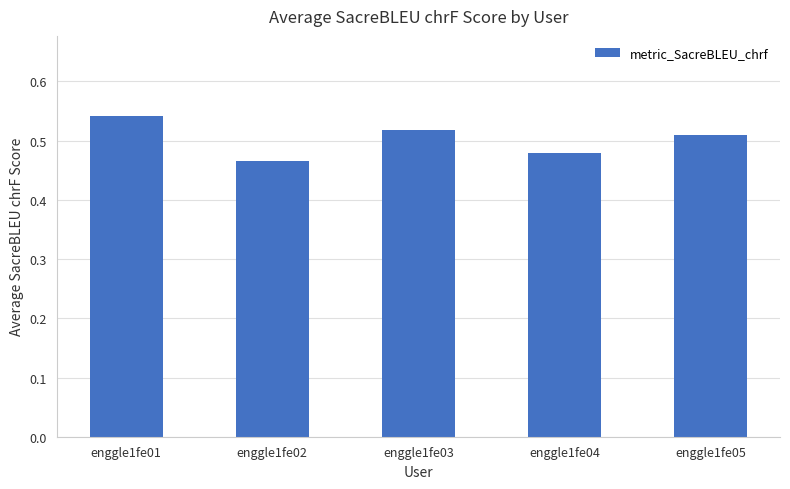

What is the sum of all values?

2.5